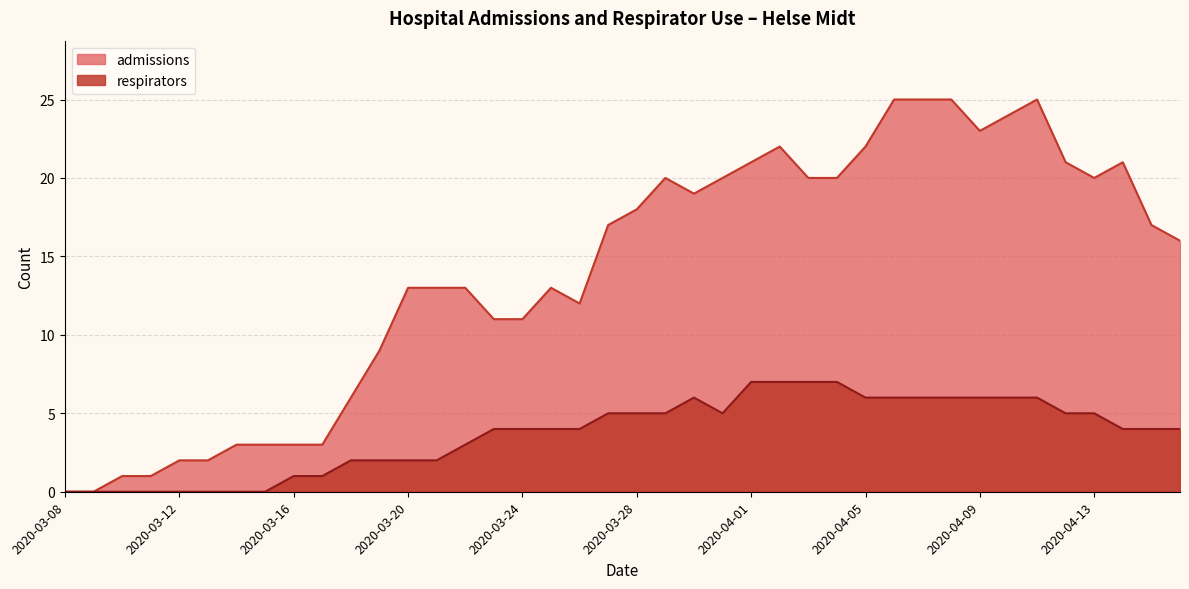

Is it true that respirators equals 7 at 2020-04-04?

True